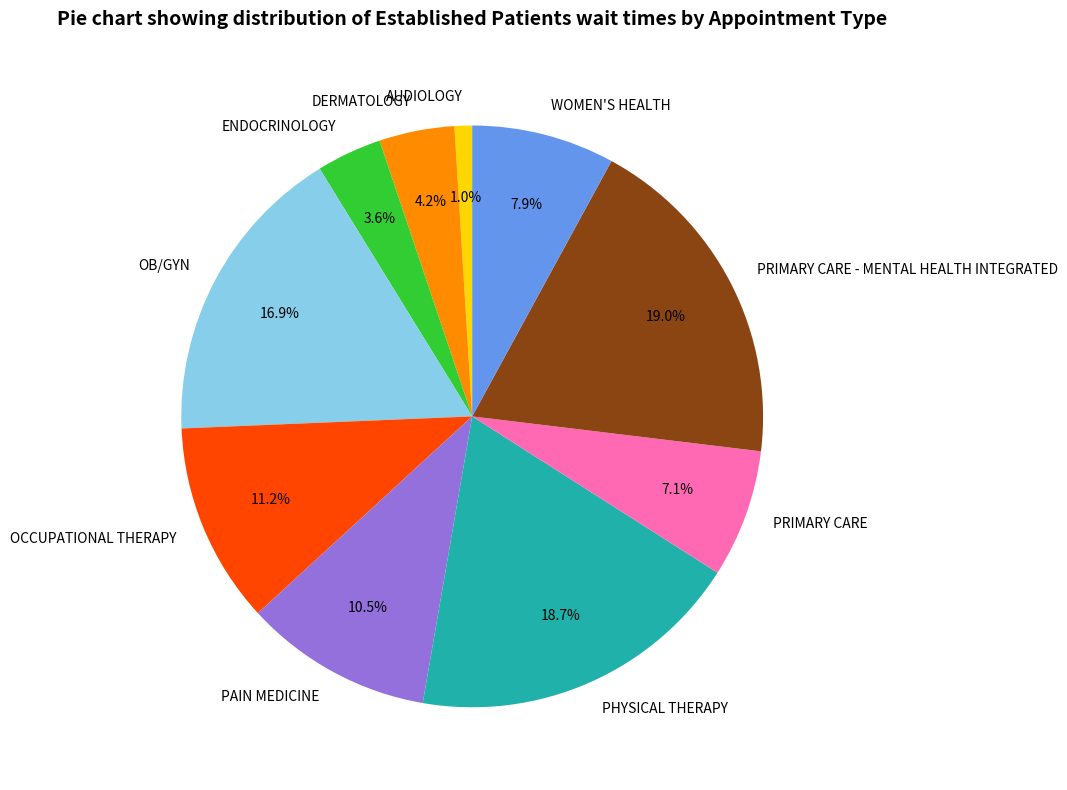

To the nearest percent, what is the combined percentage of PRIMARY CARE and PRIMARY CARE - MENTAL HEALTH INTEGRATED?

26%